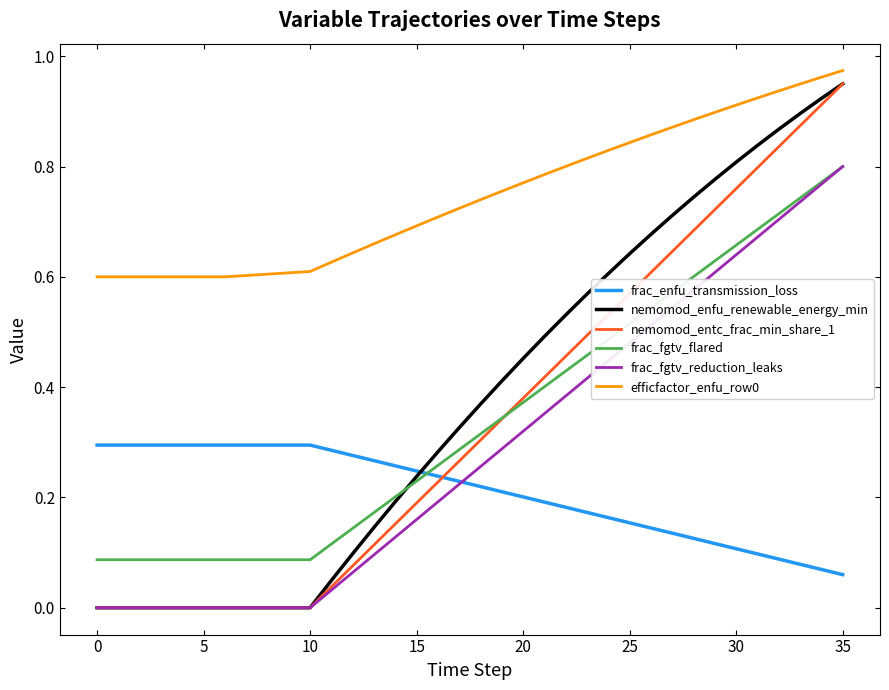

How many intersections are there between frac_fgtv_flared and frac_enfu_transmission_loss?

1